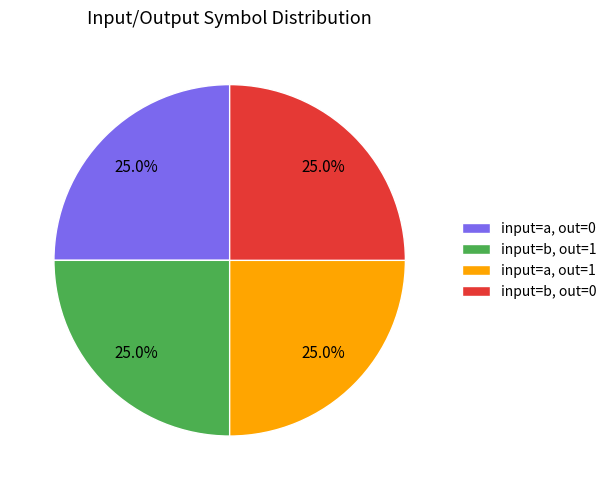

Approximately how many times larger is the value at input=a, out=1 compared to input=b, out=1?

1.0